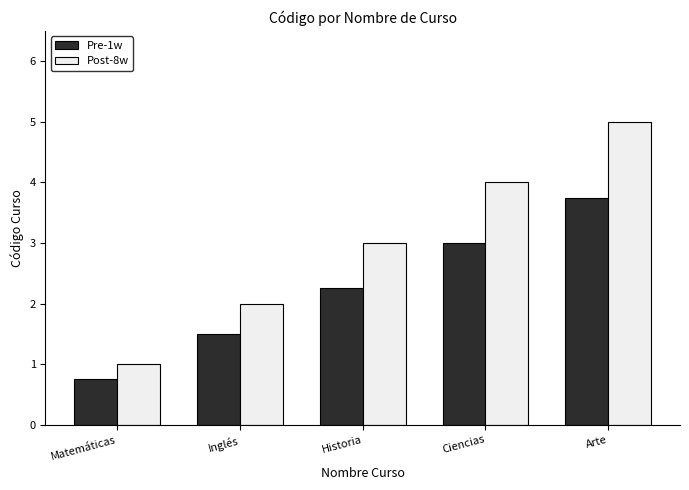

What is the sum of the Post-8w values at Matemáticas and Historia?

4.0